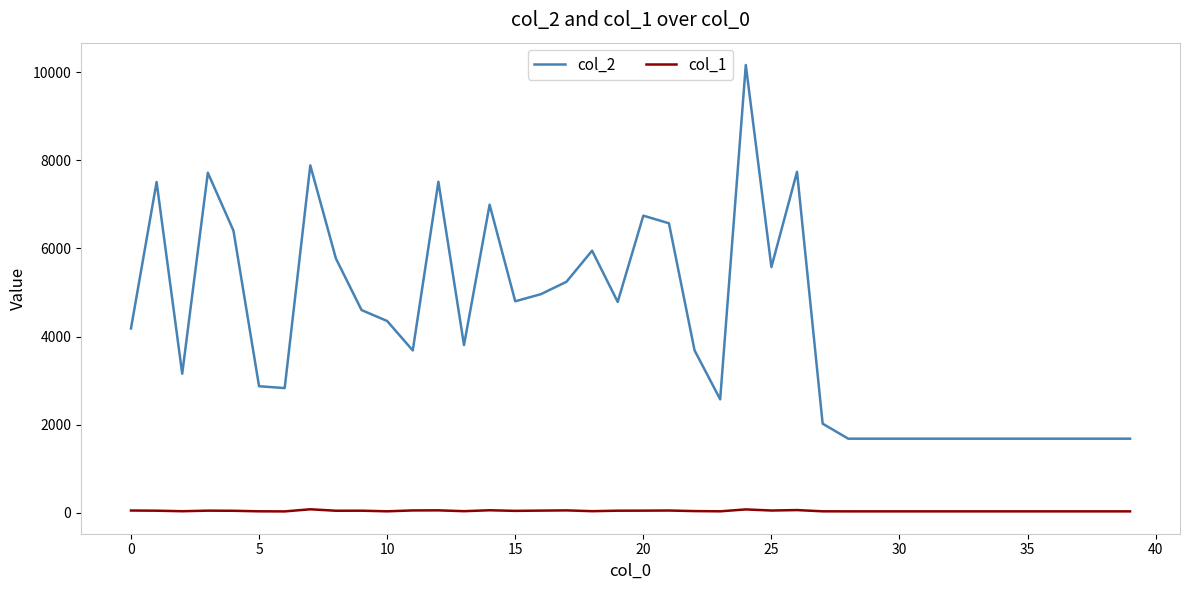

List the series in order of their overall mean, highest first.

col_2, col_1